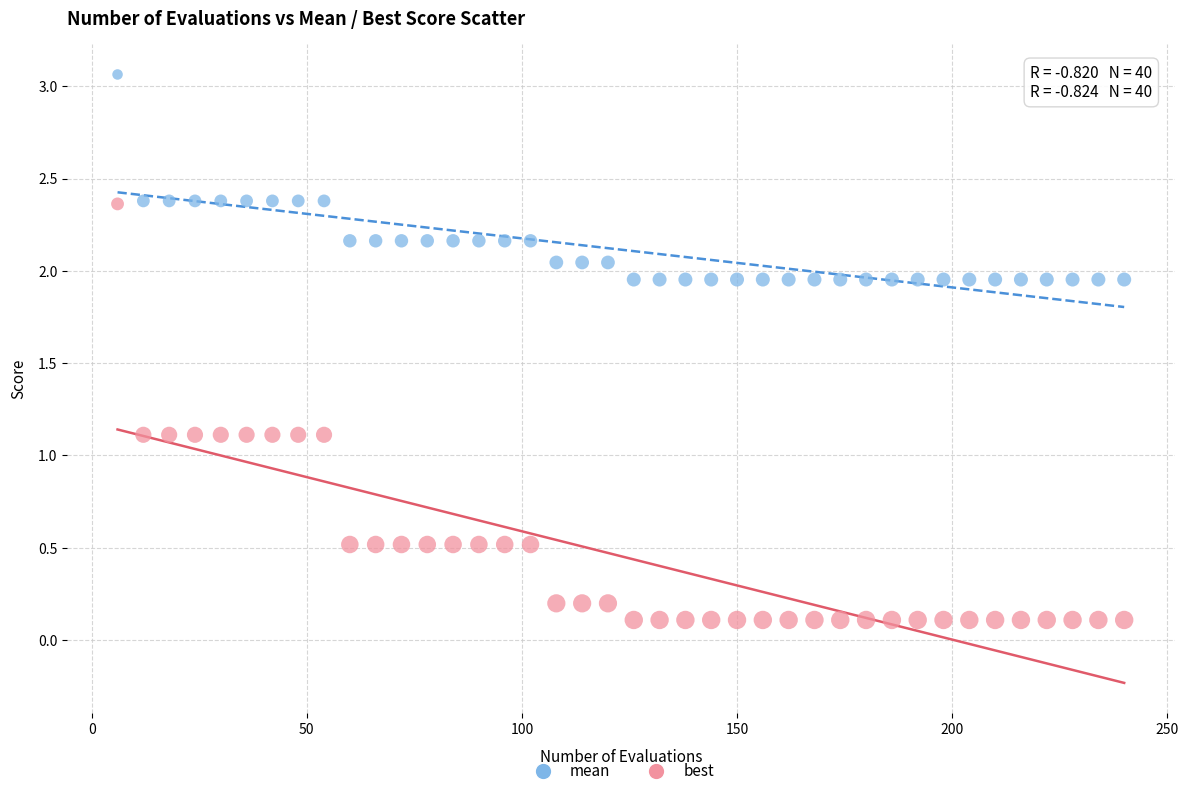

What are all the series names shown in the legend?

mean, best